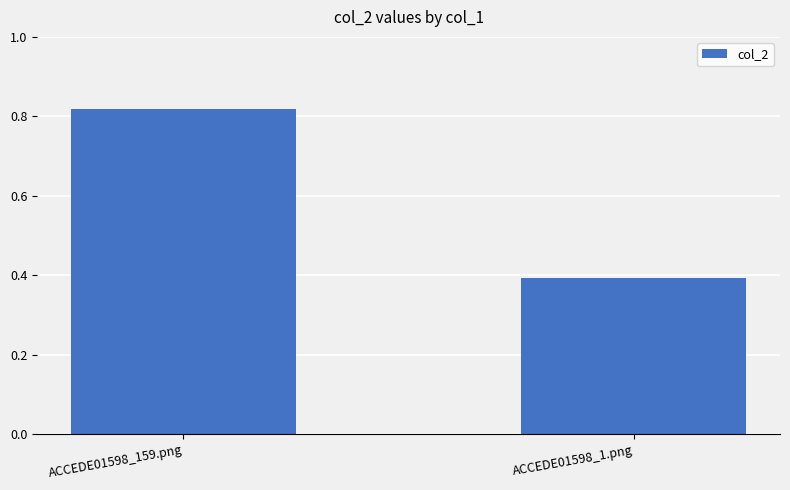

At which category does the chart reach its minimum across all series?

ACCEDE01598_1.png